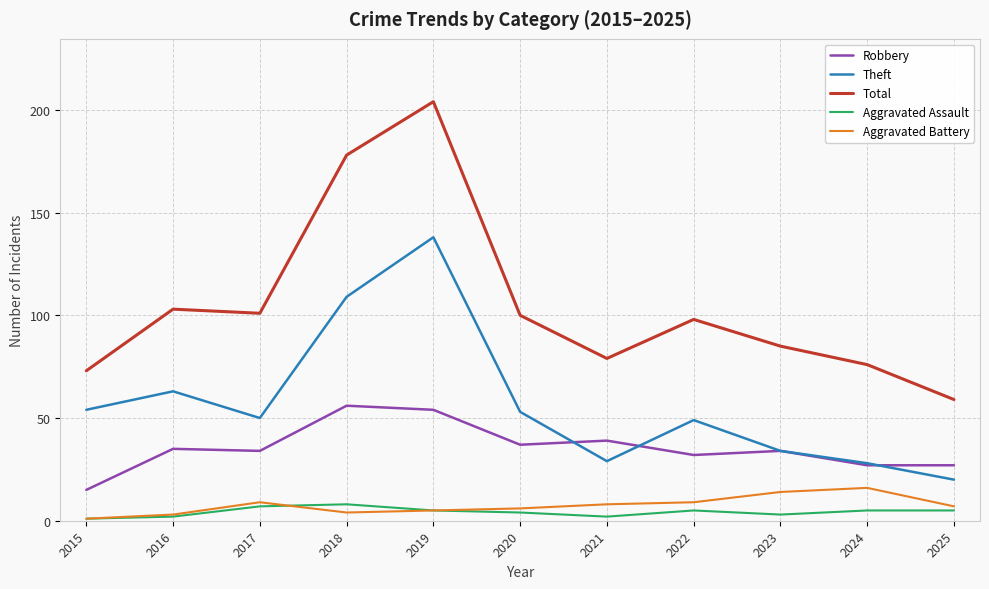

What are all the series names shown in the legend?

Robbery, Theft, Total, Aggravated Assault, Aggravated Battery